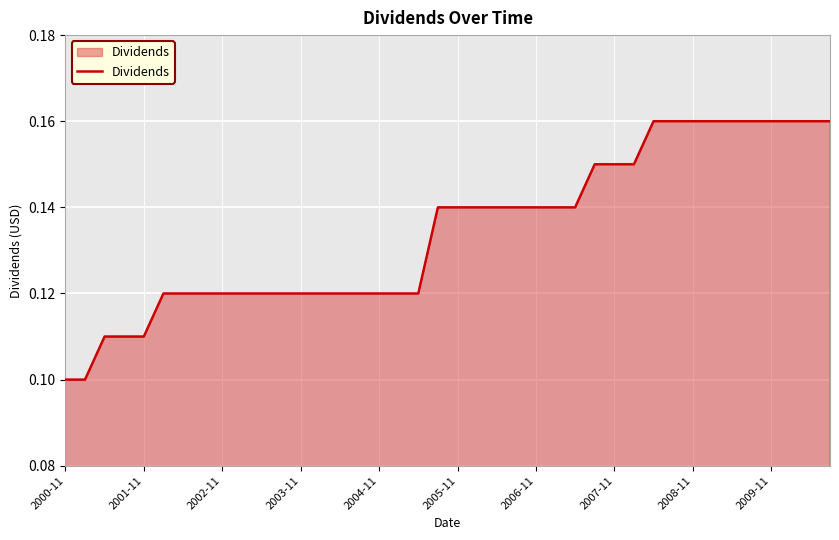

True or false: the data shows 0.1 at 2000-11.

True